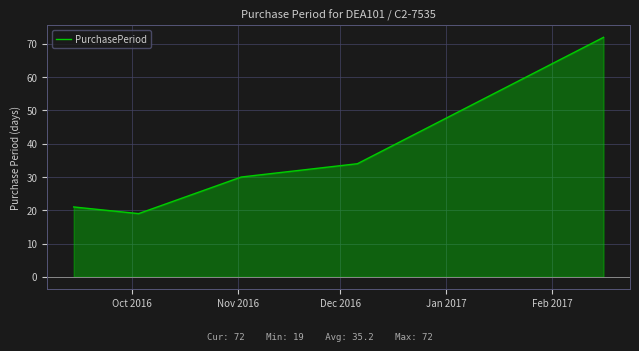

What is the smallest value displayed?

19